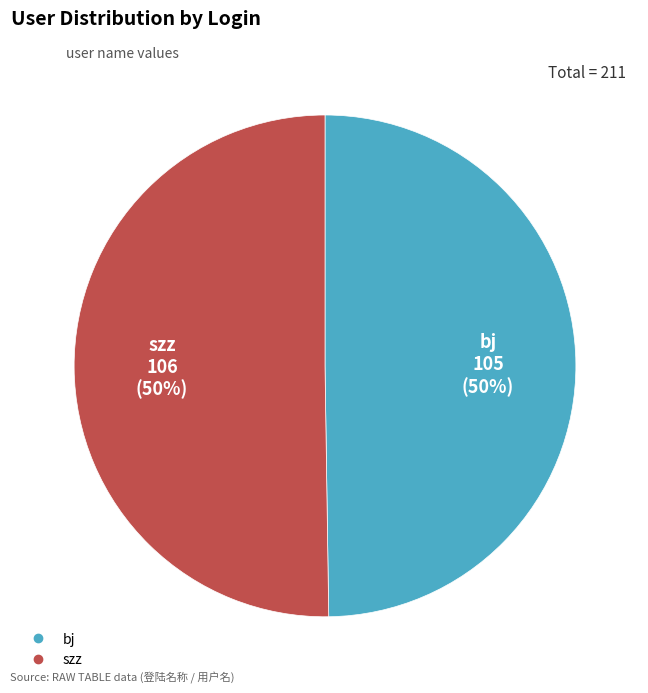

How many slices are in this pie chart?

2